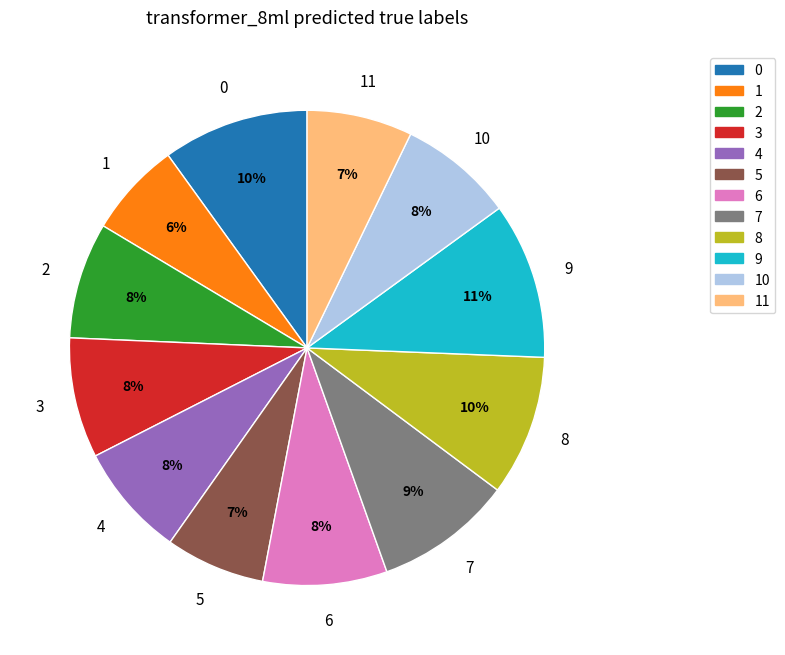

Is there a majority slice in this chart?

No